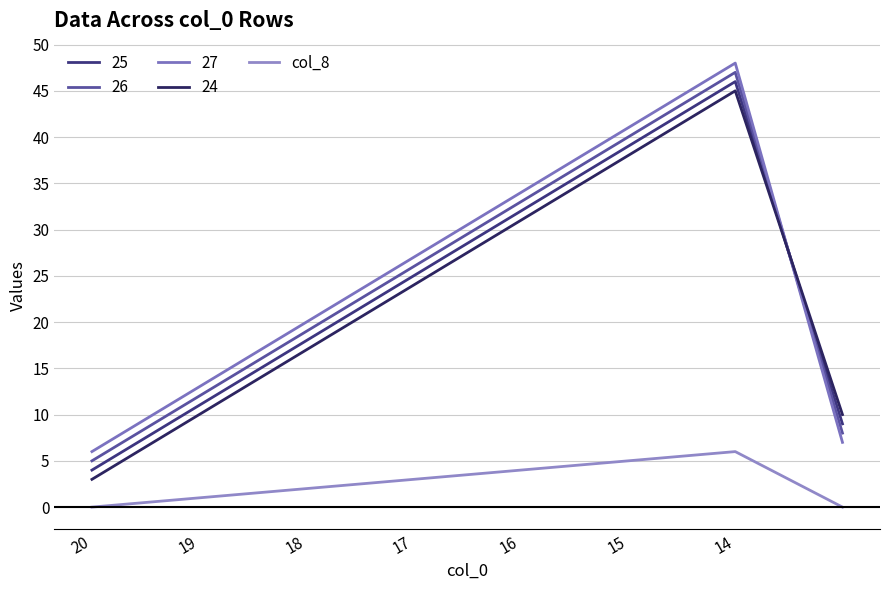

Does the chart display data point markers on the line(s)?

No